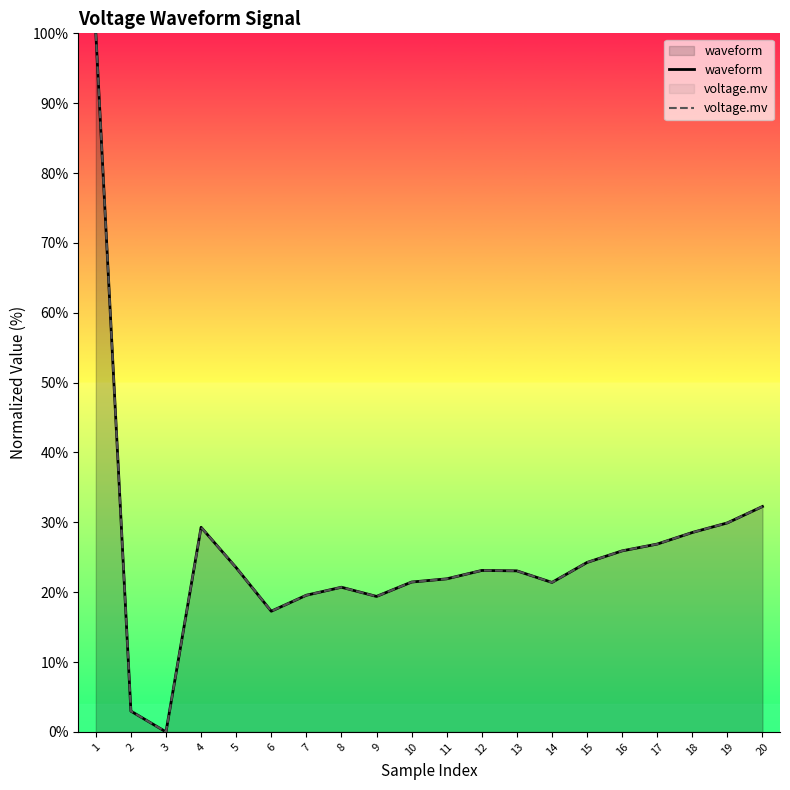

What is the total value across all series at 19?

59.8